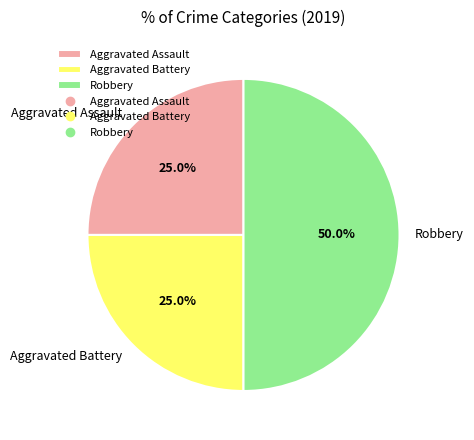

What is the largest slice in the pie chart?

Robbery